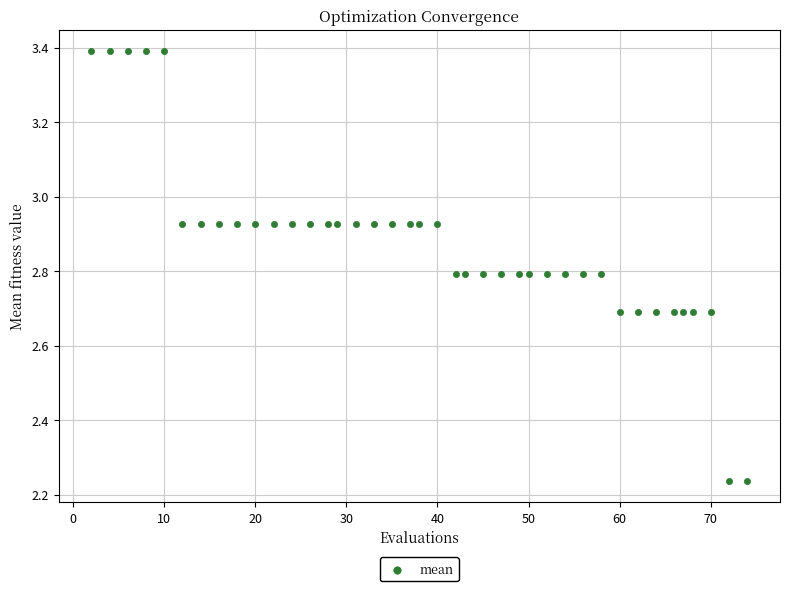

What is the range of X values (max minus min)?

72.0